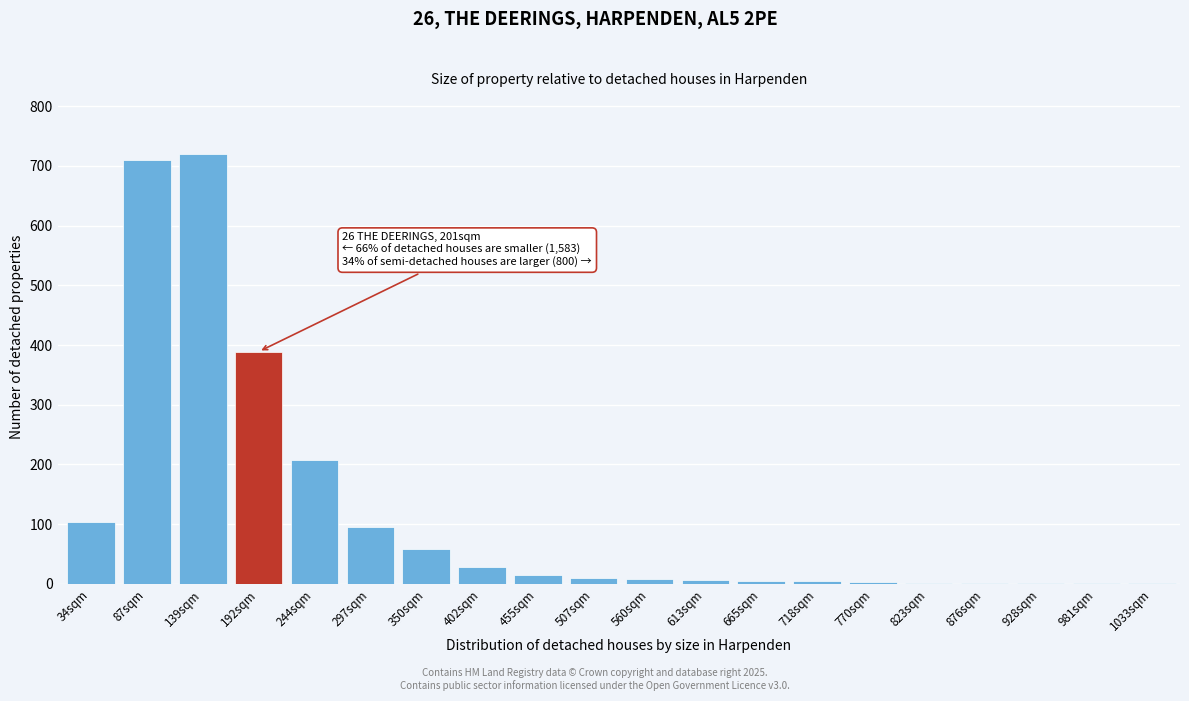

What is the maximum value shown in the chart?

720